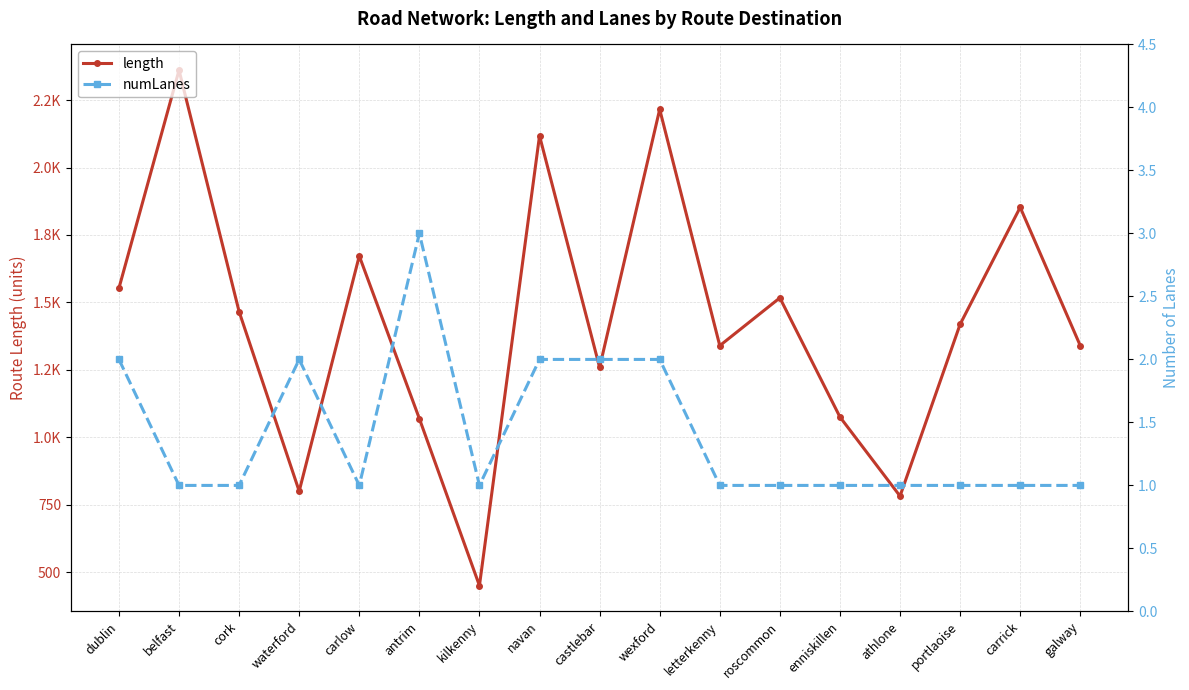

What value does the numLanes series have at kilkenny?

1.0